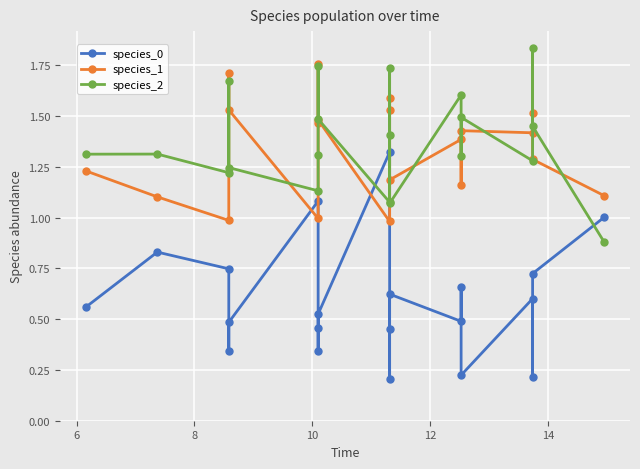

How many intersections are there between species_0 and species_2?

3